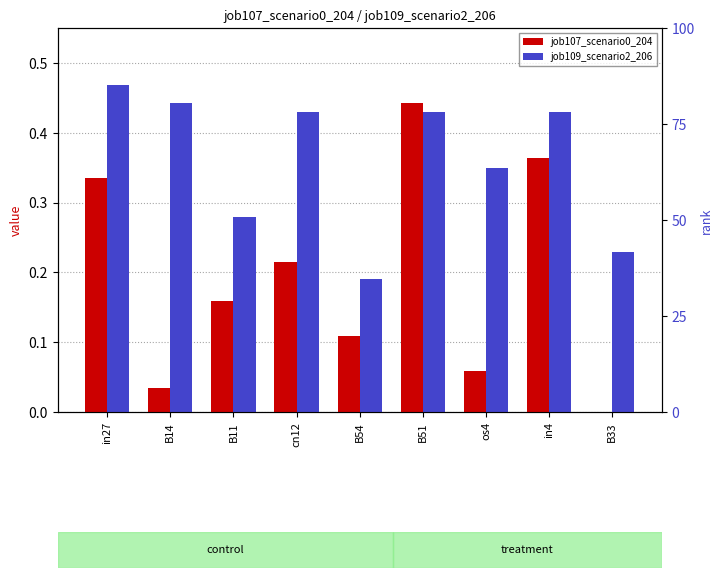

Reading left to right, transcribe all the data shown in this chart.

job107_scenario0_204: in27=0.3	B14=0.0	B11=0.2	cn12=0.2	B54=0.1	B51=0.4	os4=0.1	in4=0.4	B33=0.0
job109_scenario2_206: in27=0.5	B14=0.4	B11=0.3	cn12=0.4	B54=0.2	B51=0.4	os4=0.3	in4=0.4	B33=0.2